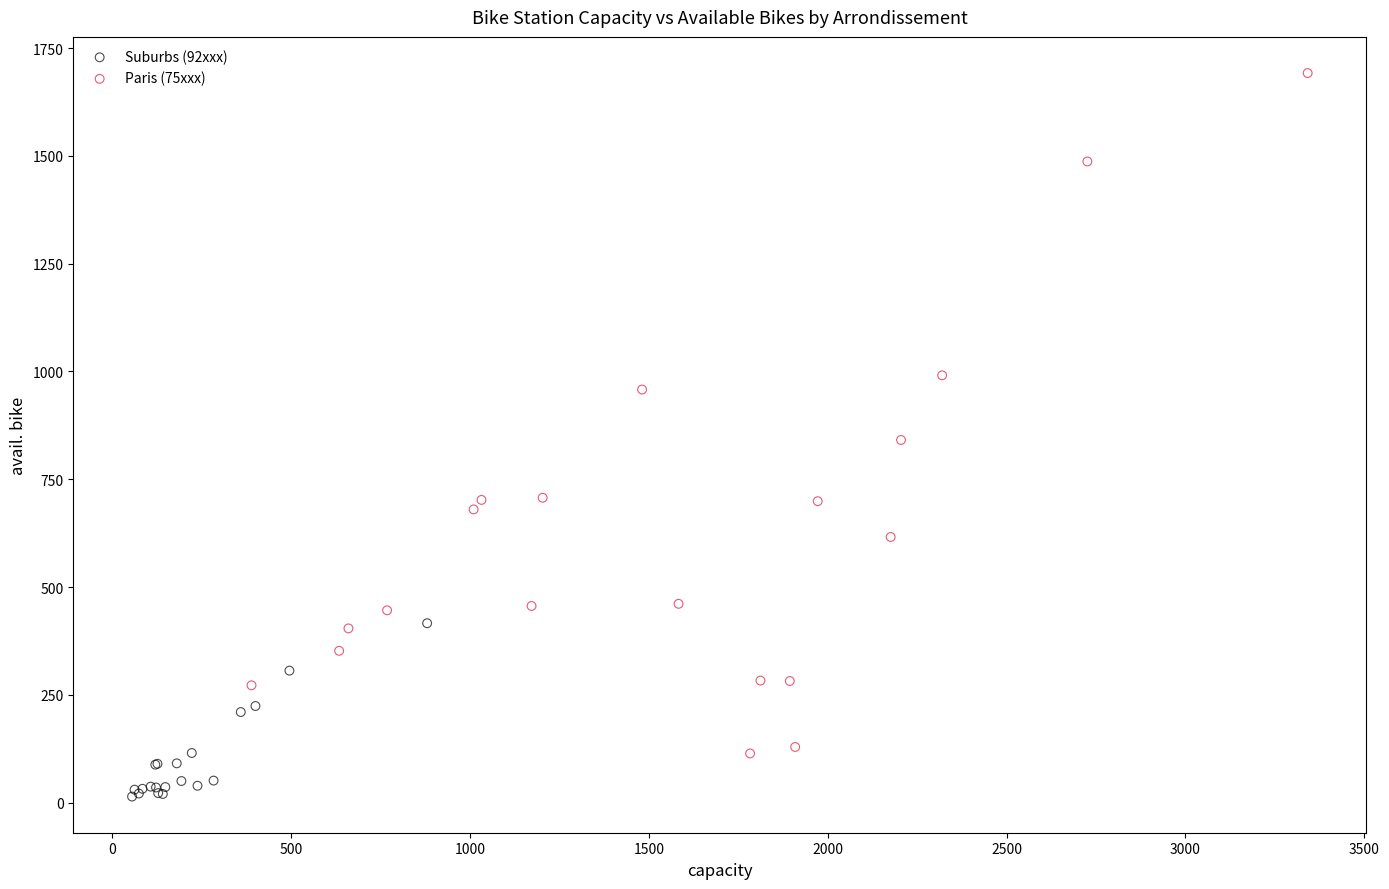

Which series contains the lowest Y value?

Suburbs (92xxx)